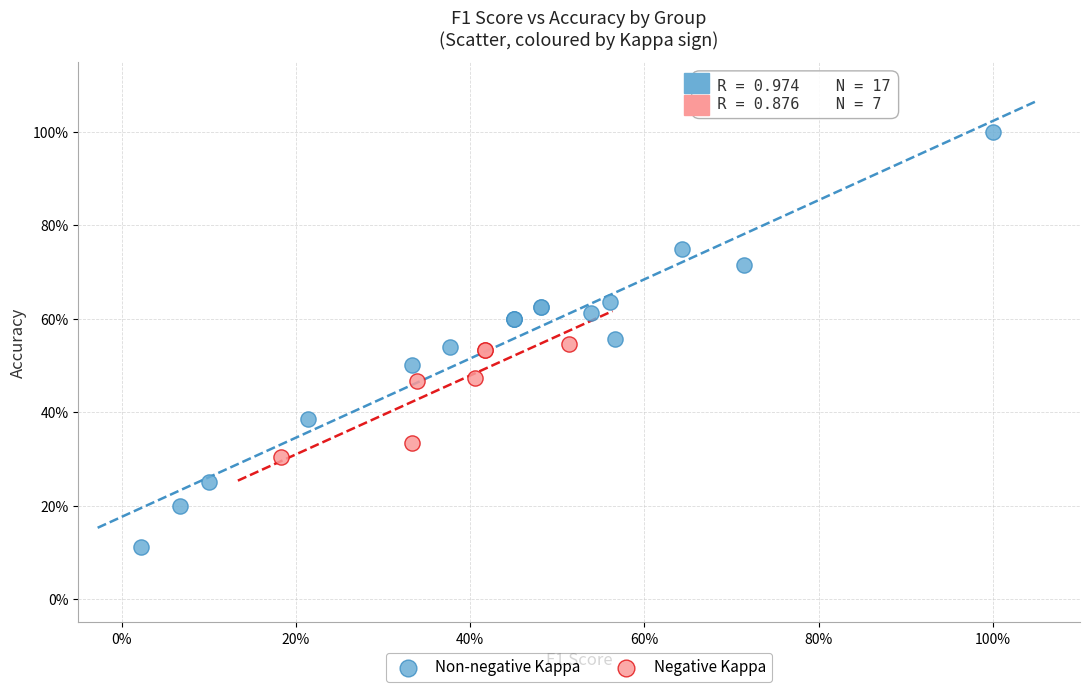

Which series has the widest spread of Y values?

Non-negative Kappa